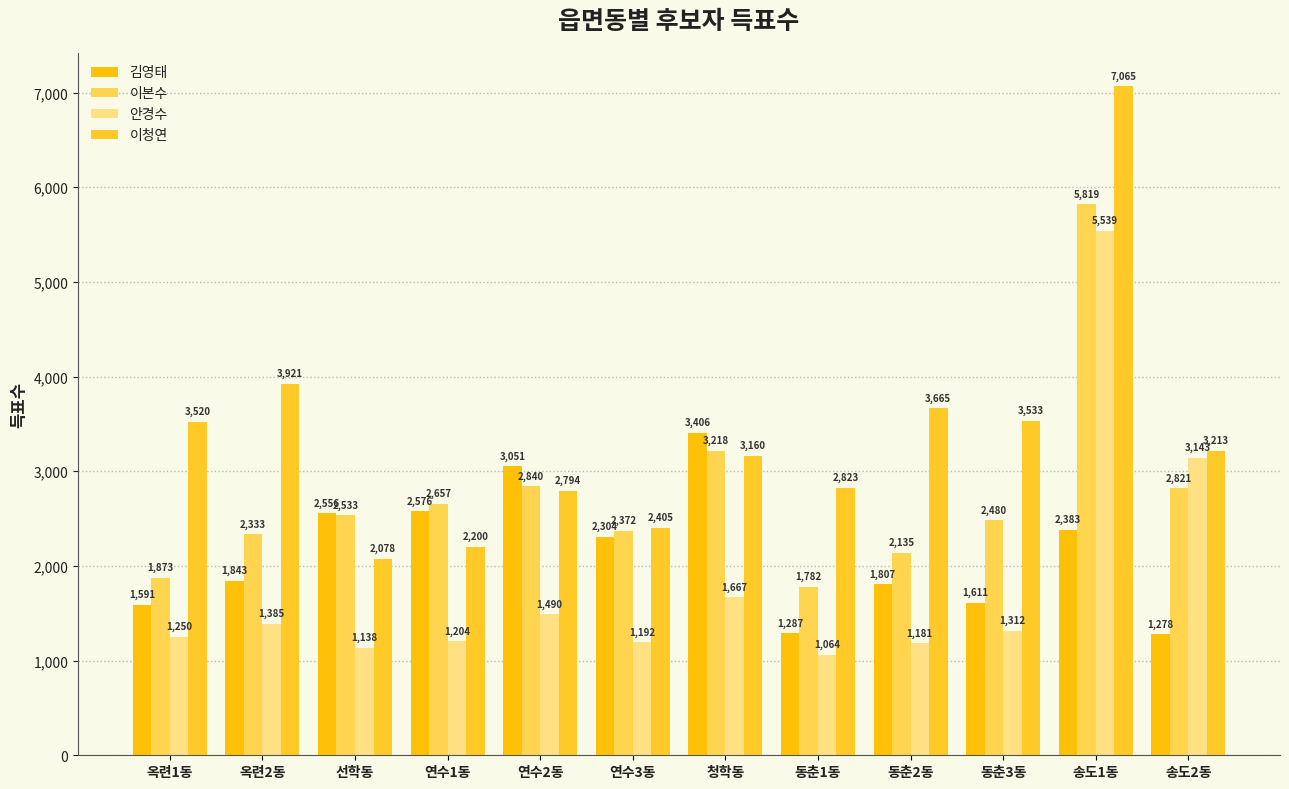

Between 동춘3동 and 송도1동, which is larger?

송도1동